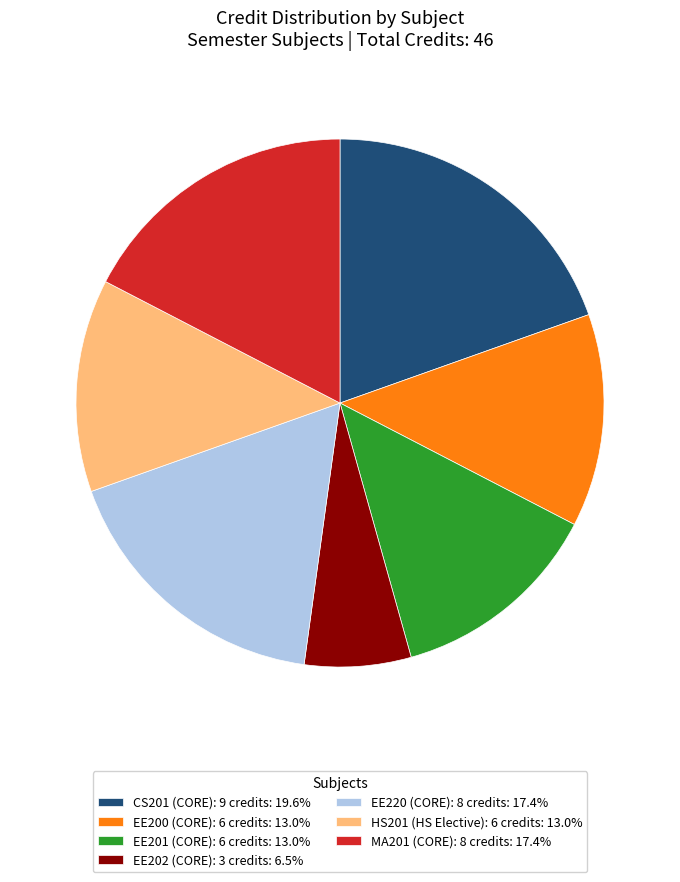

How many slices are in this pie chart?

7